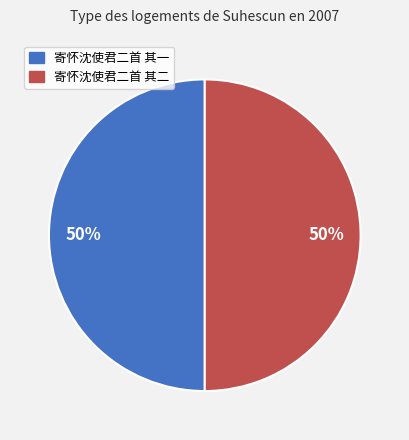

True or false: 寄怀沈使君二首 其二 accounts for 50% of the total.

True